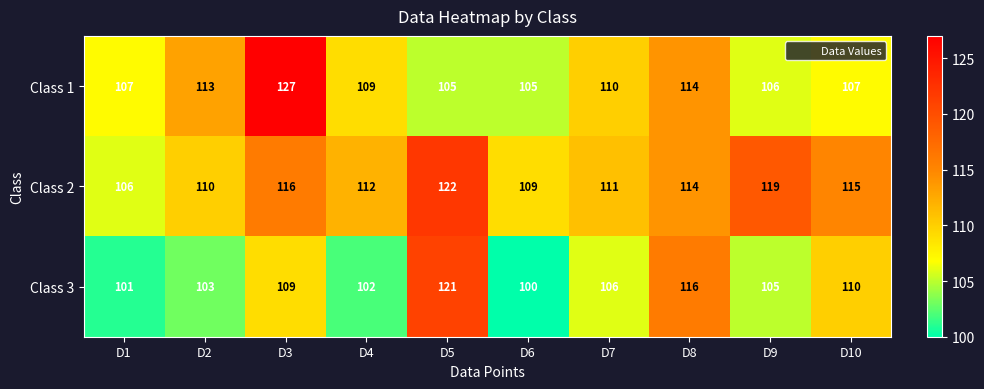

How many categories are shown in the chart?

10